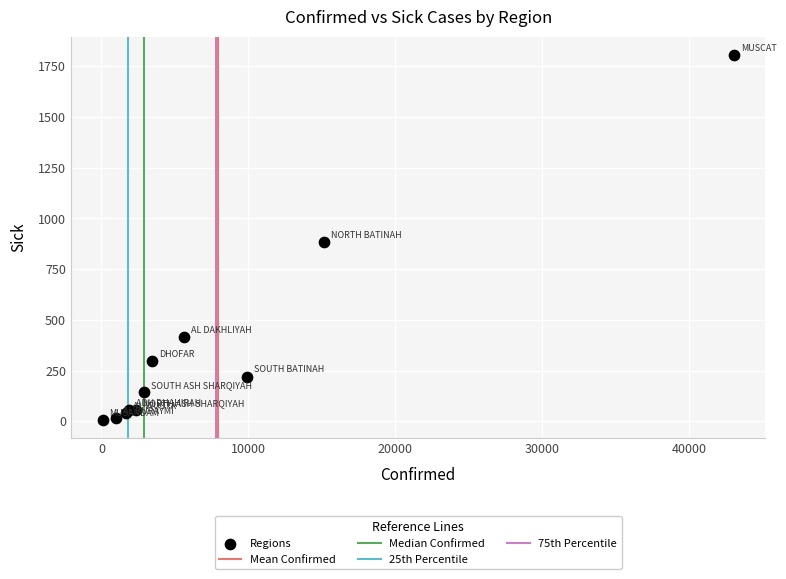

What Y value in the scatter plot is closest to 906?

882